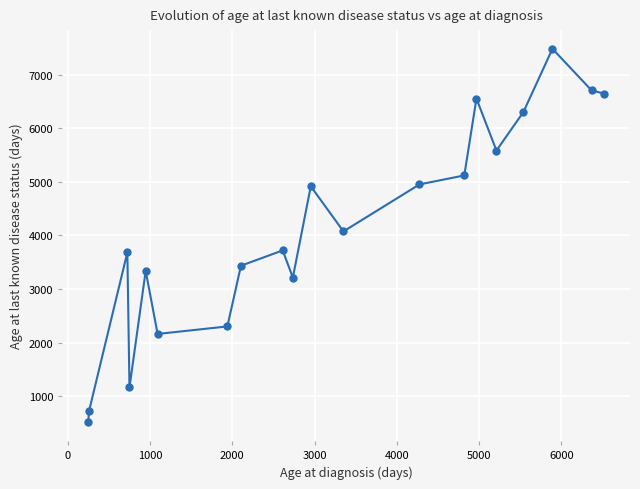

What is the maximum value shown in the chart?

7482